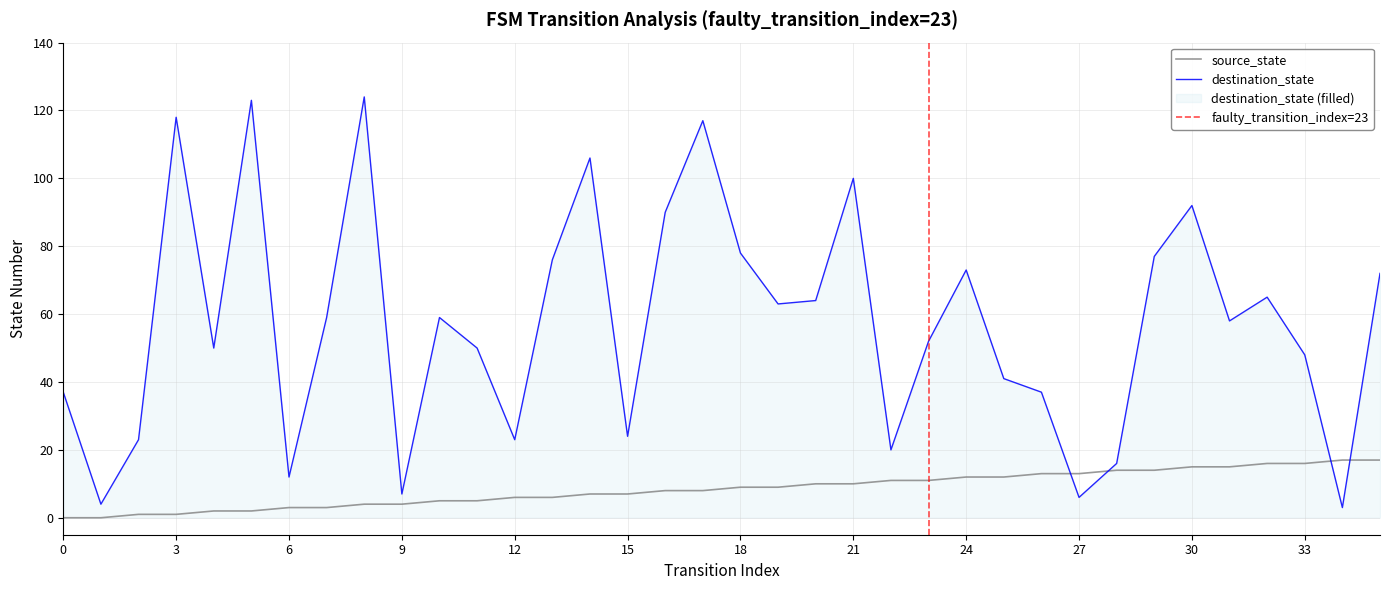

True or false: source_state has more than 1 points higher than both neighbors.

False